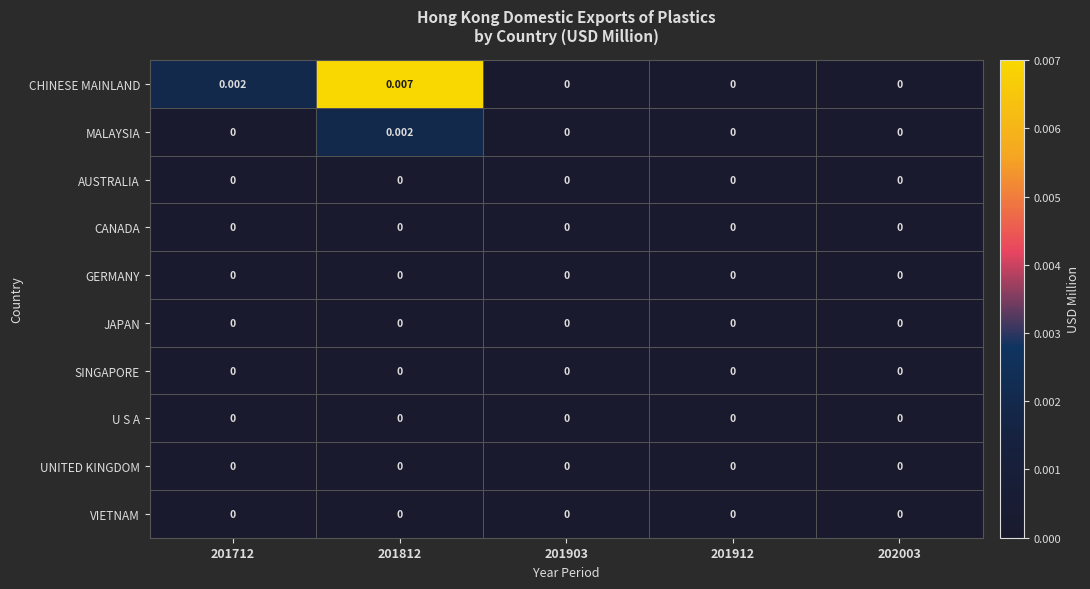

Between 201712 and 202003, which series saw the biggest shift?

CHINESE MAINLAND